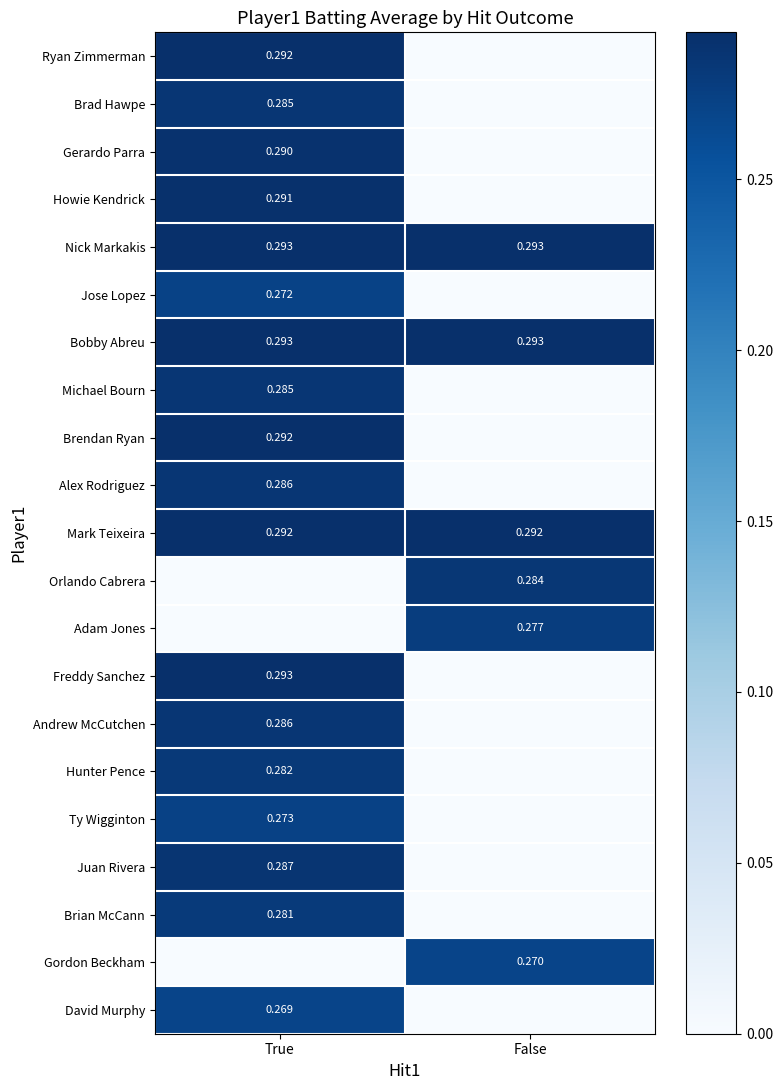

What is the spread (max minus min) of values at False?

0.3